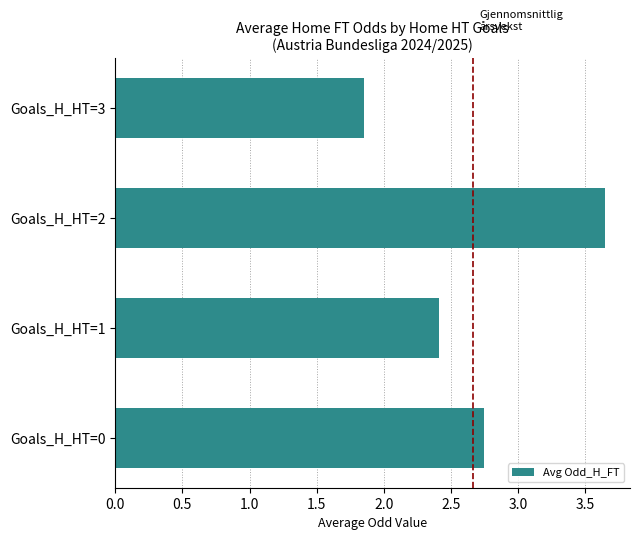

Between Goals_H_HT=1 and Goals_H_HT=0, which is larger?

Goals_H_HT=0